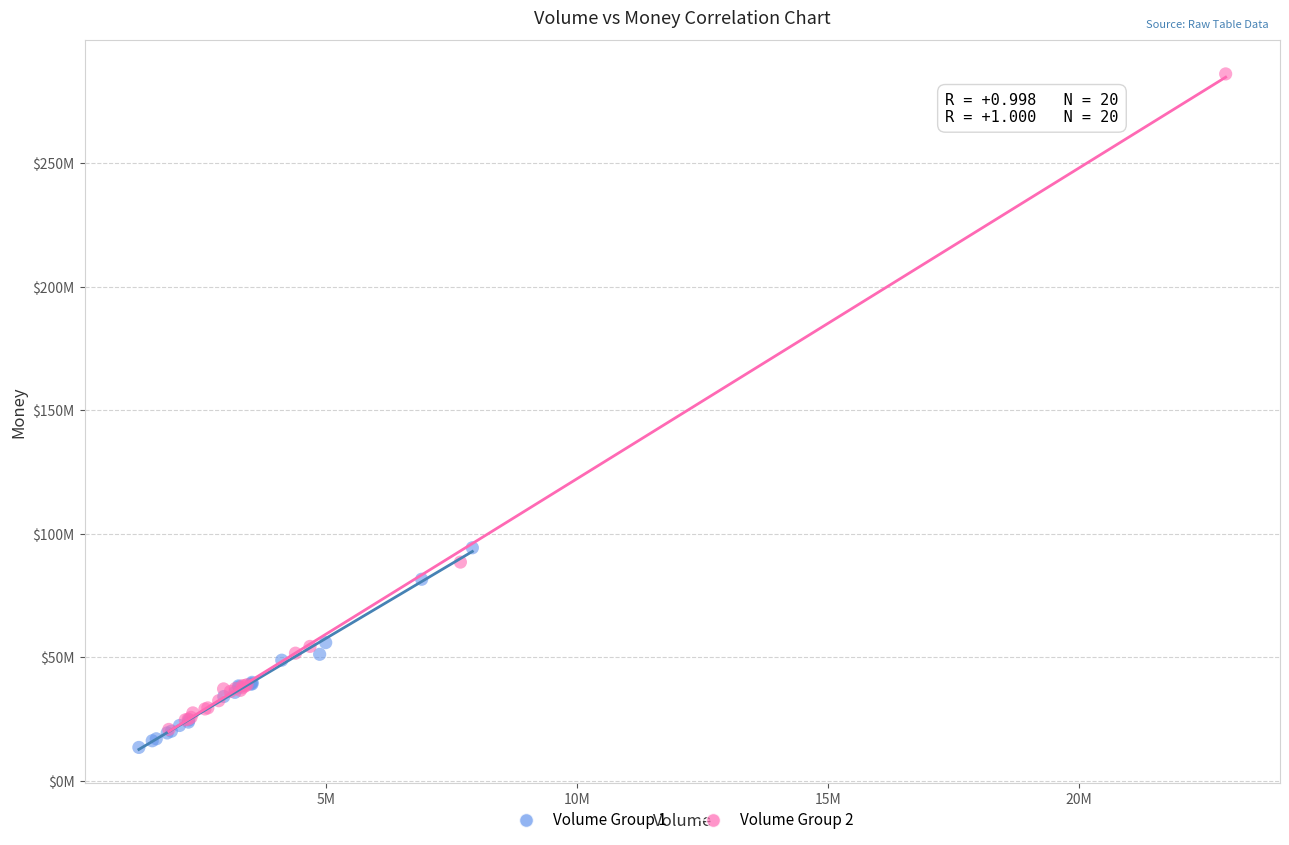

Which series has the largest Y range (max minus min)?

Volume Group 2